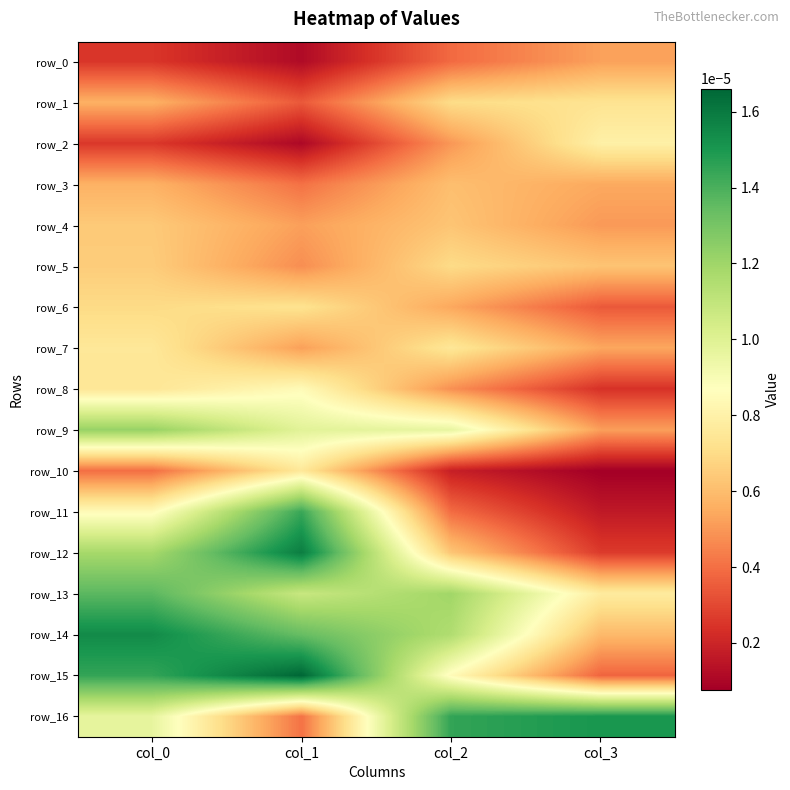

How many row_13 values are between 0 and 1?

4